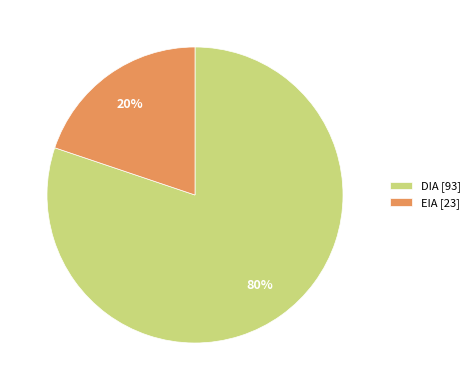

Between DIA [93] and EIA [23], which is larger?

DIA [93]